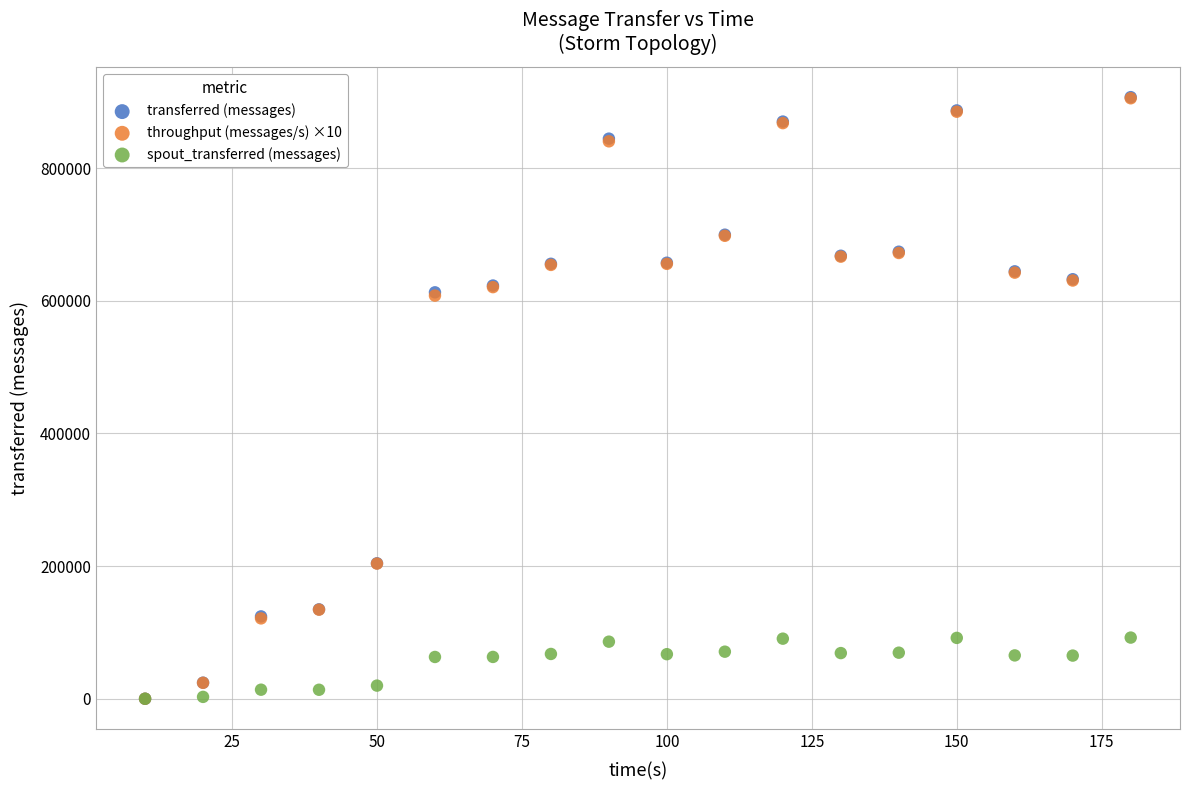

Which series has the widest spread of Y values?

transferred (messages)